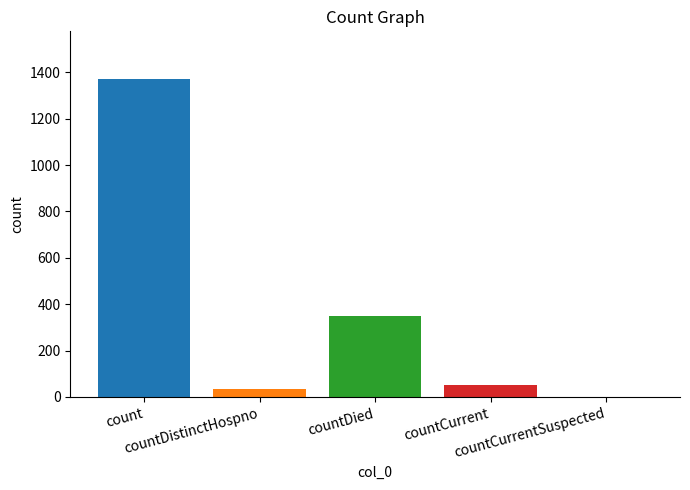

Are the bars horizontal?

No